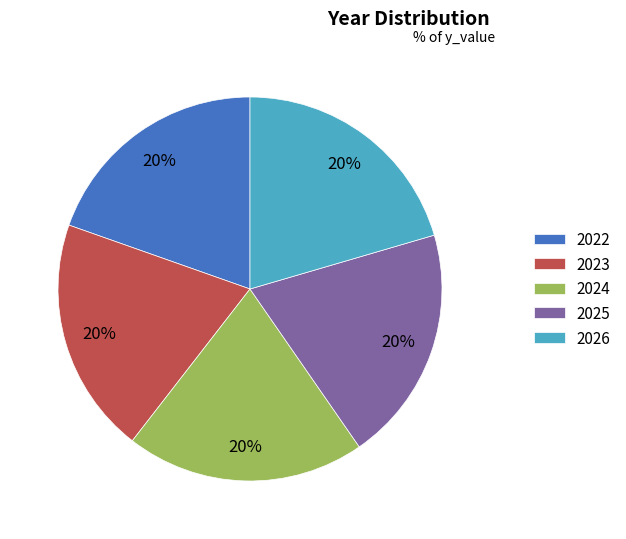

Is there any slice that represents more than half of the pie?

No